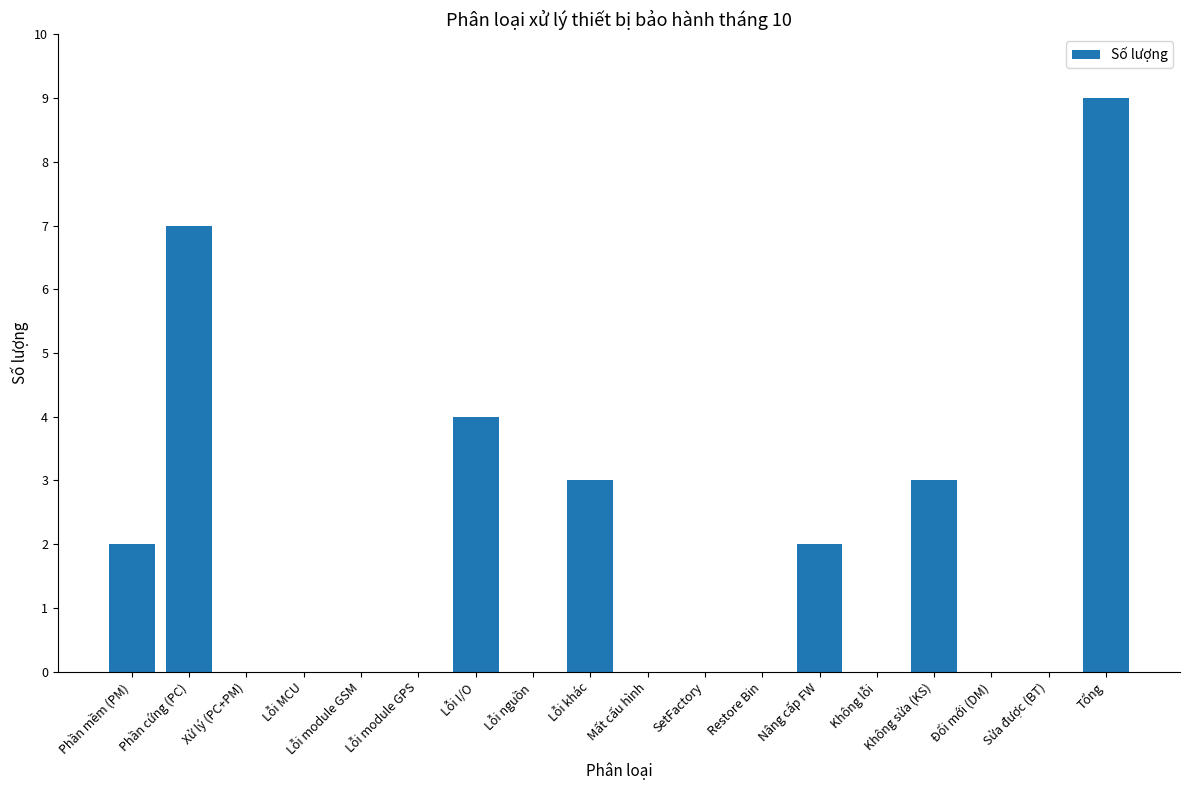

Reading left to right, extract all data points from this chart.

Phần mềm (PM)=2	Phần cứng (PC)=7	Xử lý (PC+PM)=0	Lỗi MCU=0	Lỗi module GSM=0	Lỗi module GPS=0	Lỗi I/O=4	Lỗi nguồn=0	Lỗi khác=3	Mất cấu hình=0	SetFactory=0	Restore Bin=0	Nâng cấp FW=2	Không lỗi=0	Không sửa (KS)=3	Đổi mới (DM)=0	Sửa được (BT)=0	Tổng=9